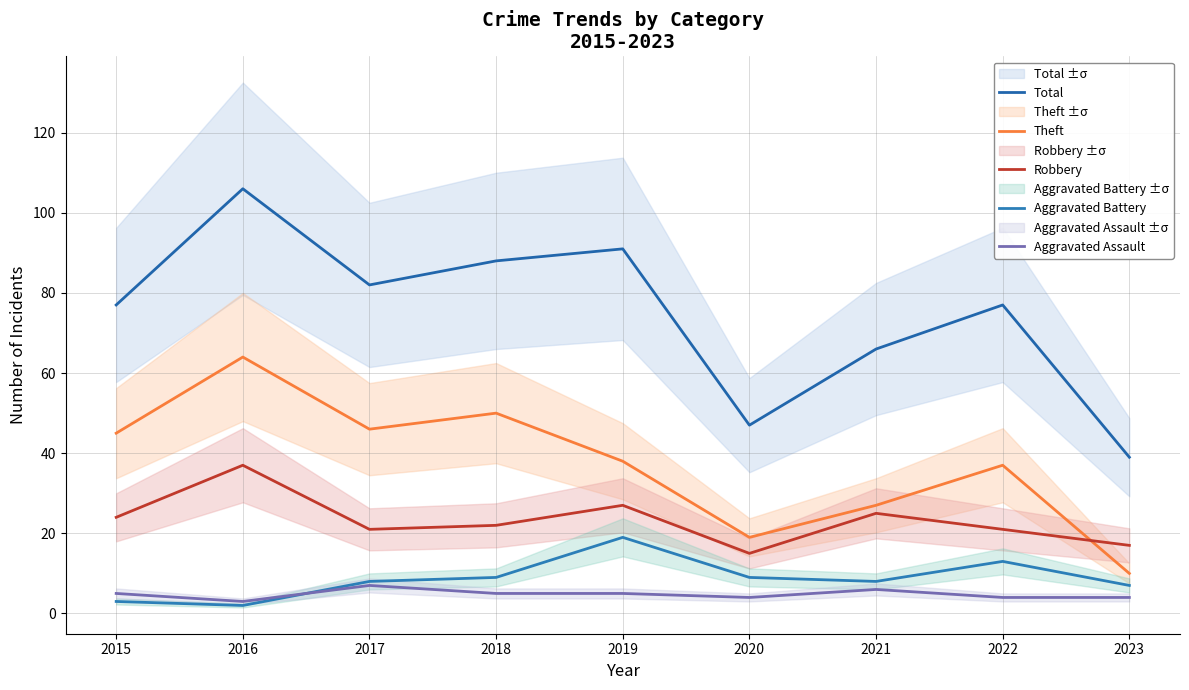

What is the difference between the Aggravated Battery values at 2023 and 2020?

2